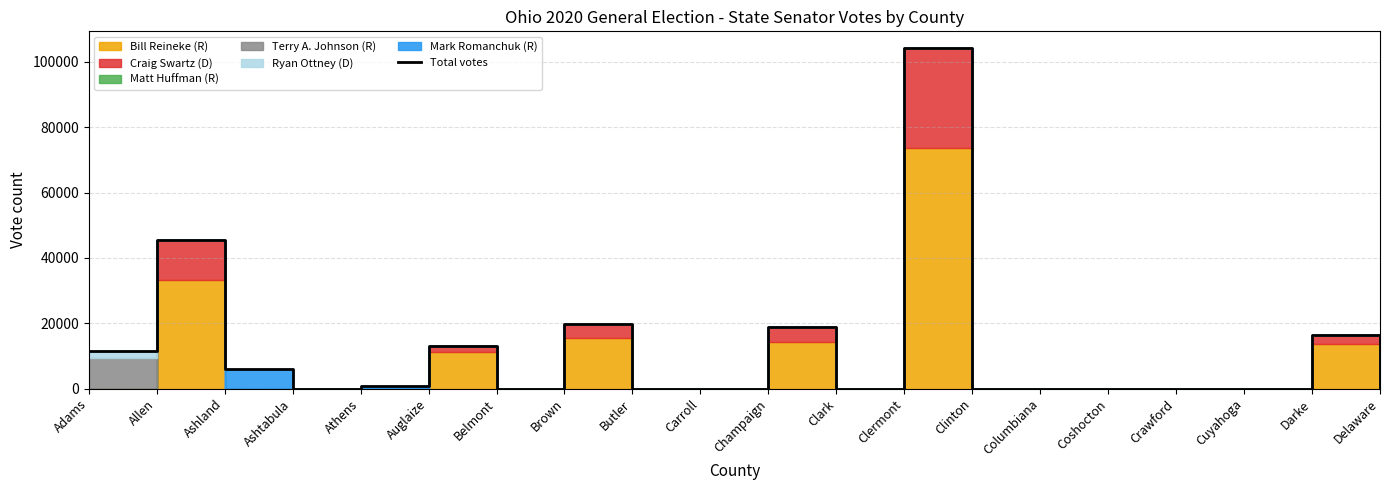

The chart shows a value of 104166 at Clermont. True or false?

True